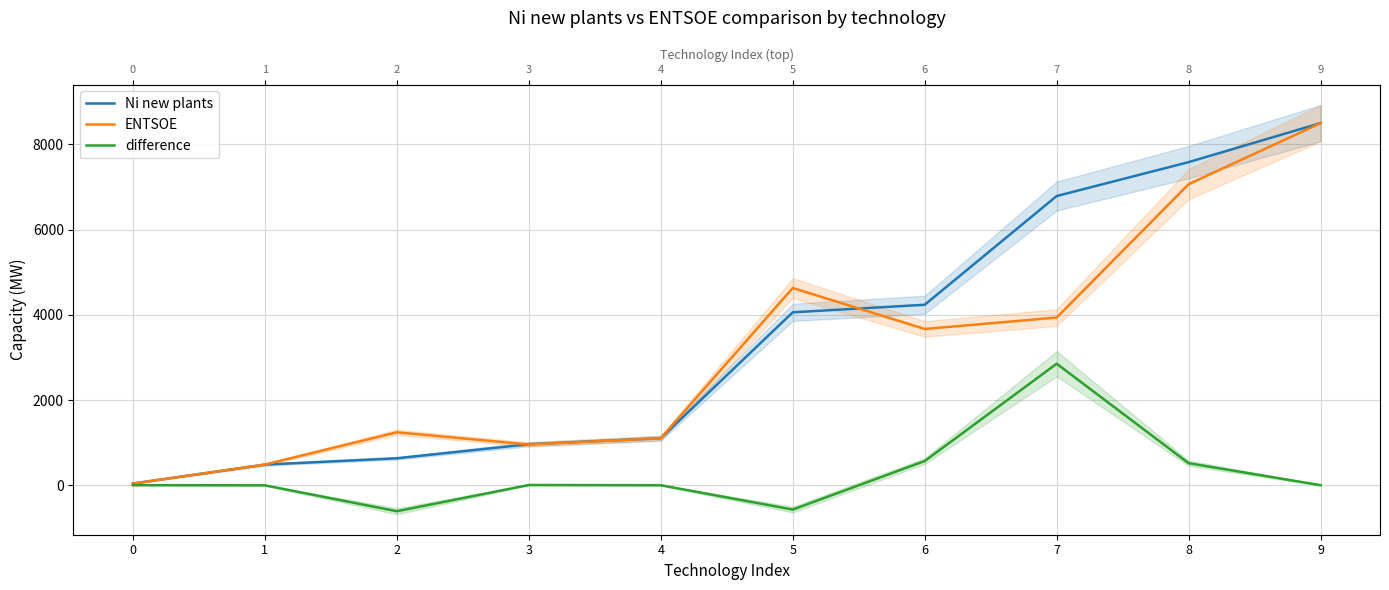

What is the difference between the highest and lowest values at 8?

7069.0